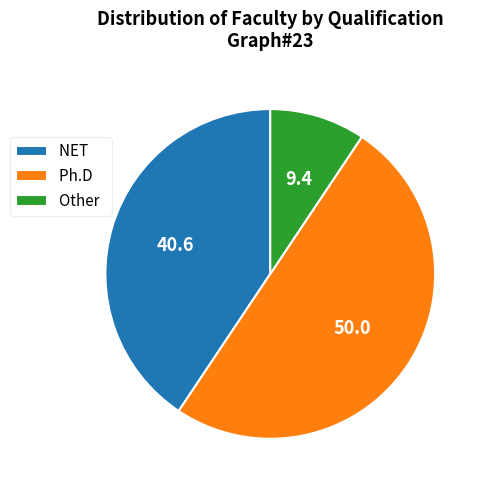

Is it true that Other is 1% of the pie?

False